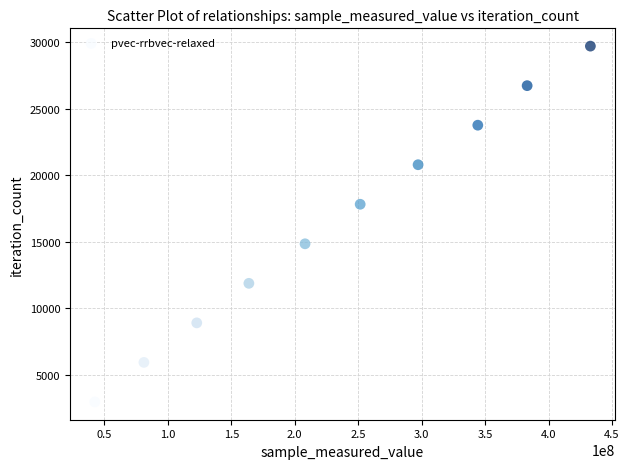

What is the range of X values (max minus min)?

390590438